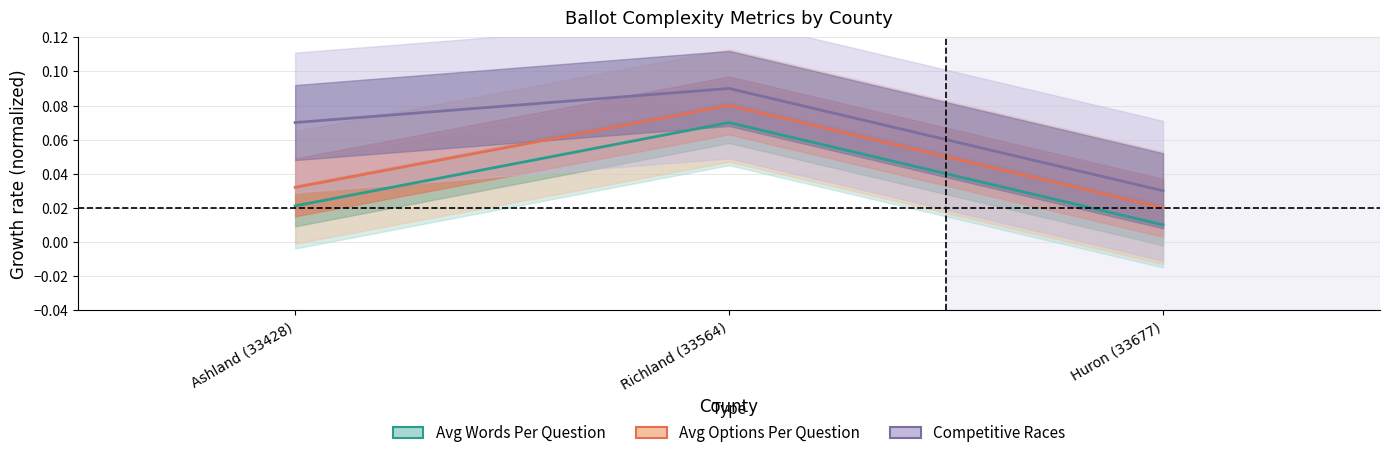

What is the label of the 3rd point from the right?

Ashland (33428)